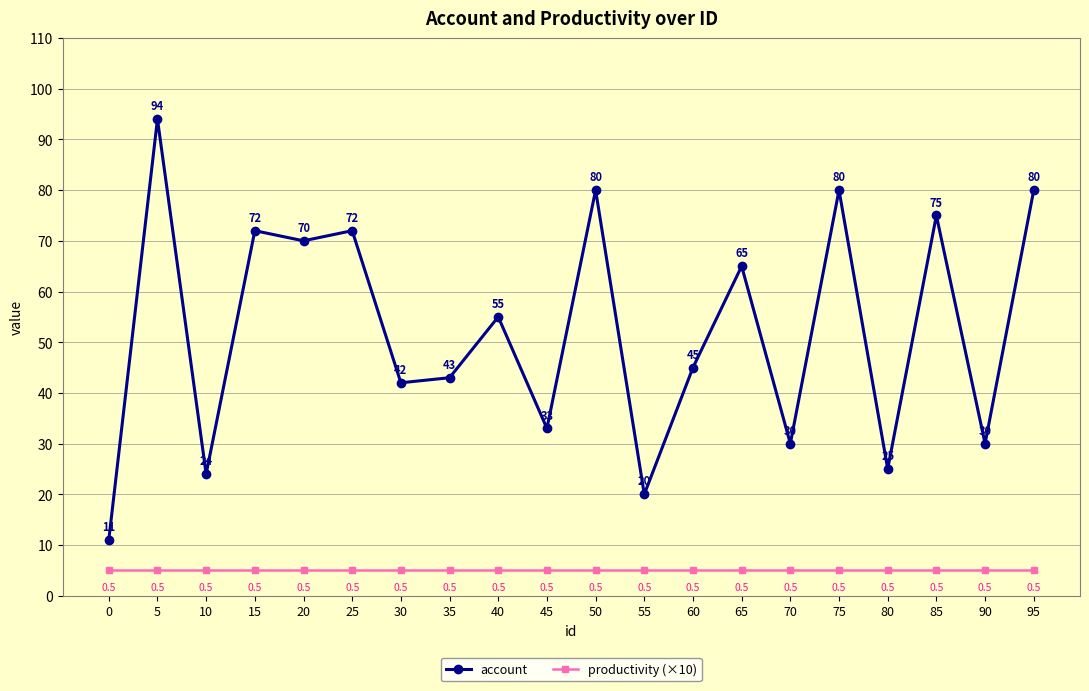

Which series has the widest spread of values?

account